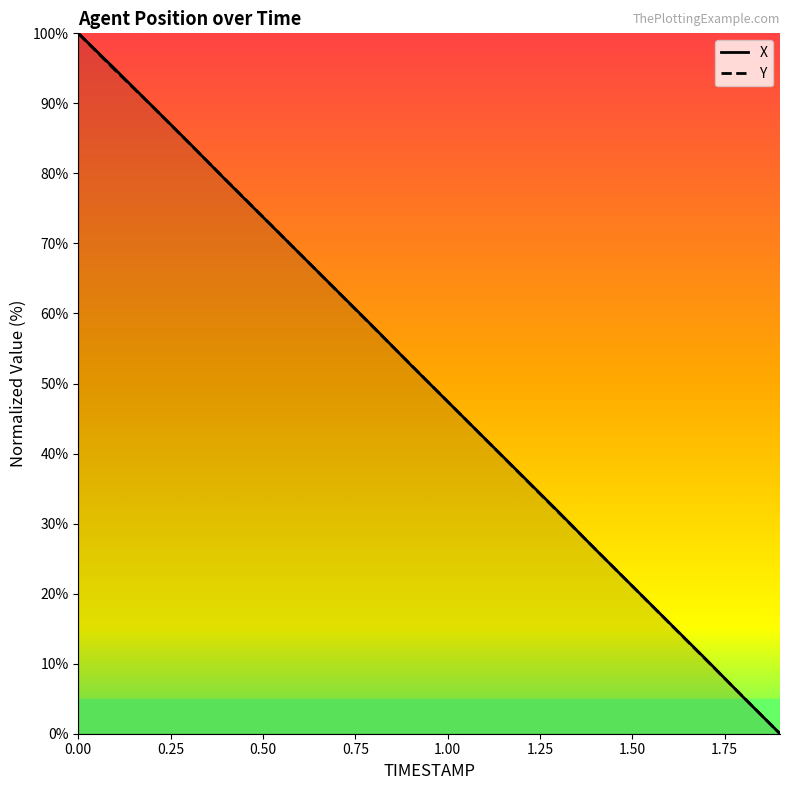

List the series in order of their overall mean, lowest first.

Y, X